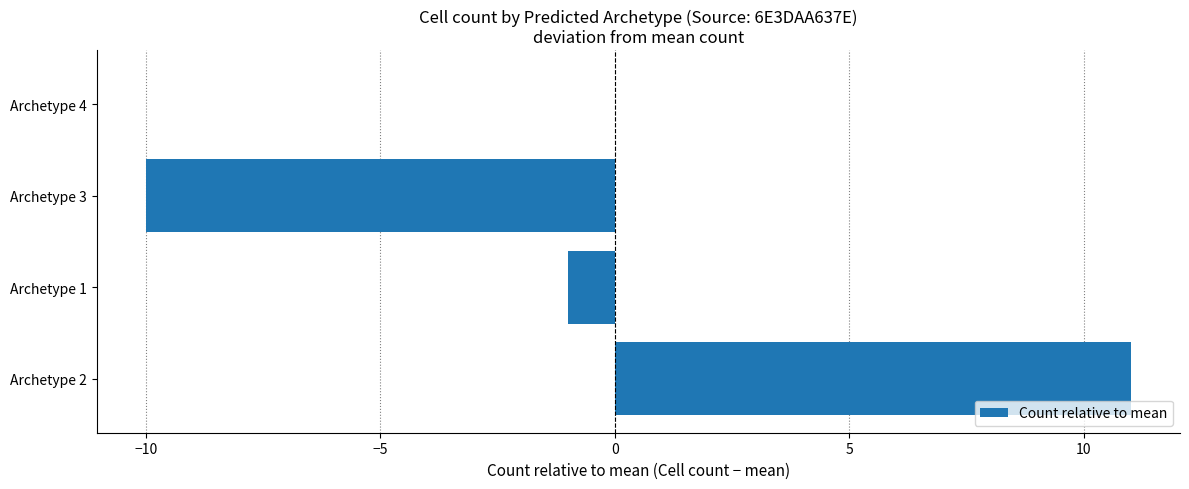

What is the change in value from Archetype 2 to Archetype 3?

-21